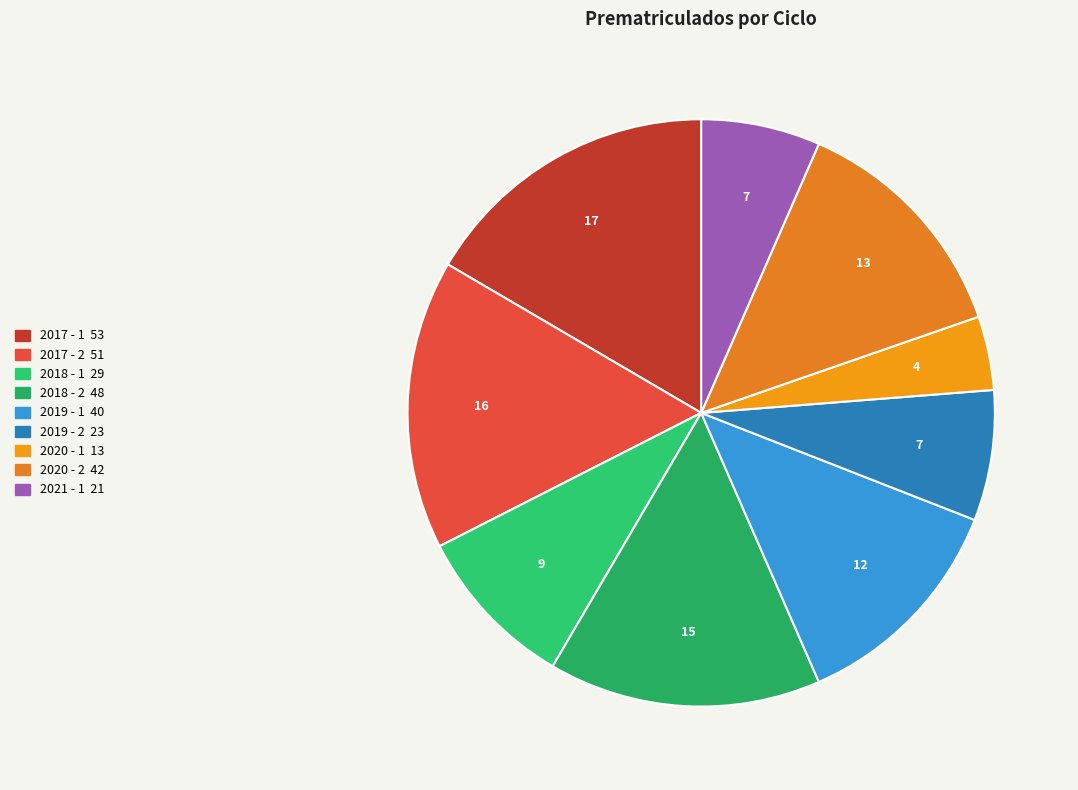

To the nearest percent, what is the difference between the 2020 - 2 and 2019 - 1 slice percentages?

1%